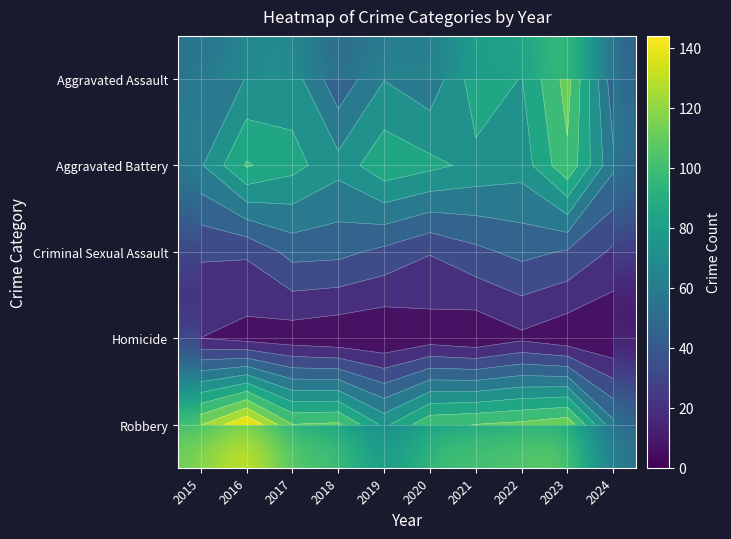

What is the sum of all Aggravated Assault values?

674